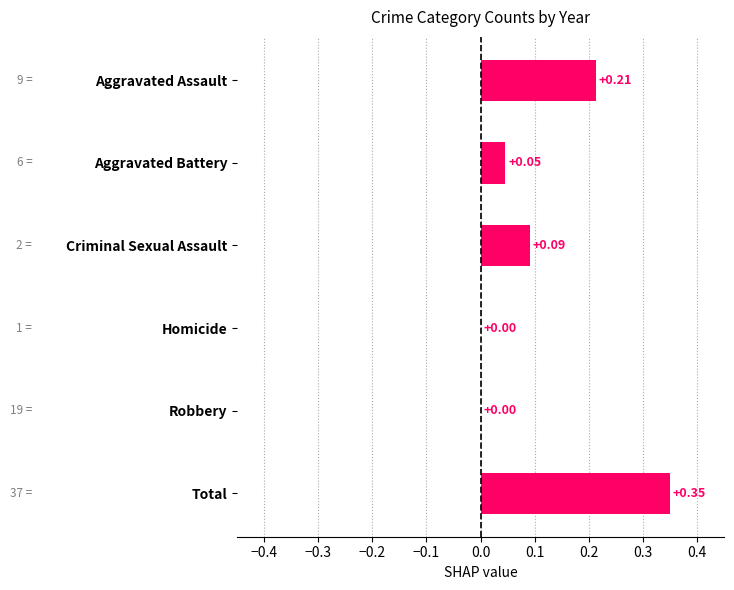

What is the sum of all values?

0.7